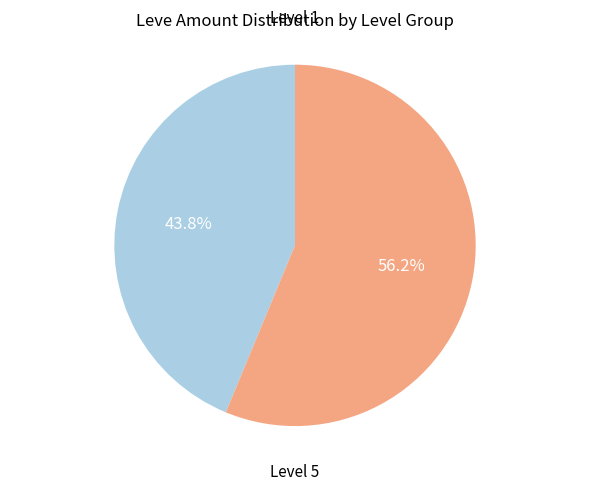

Is there a majority slice in this chart?

Yes